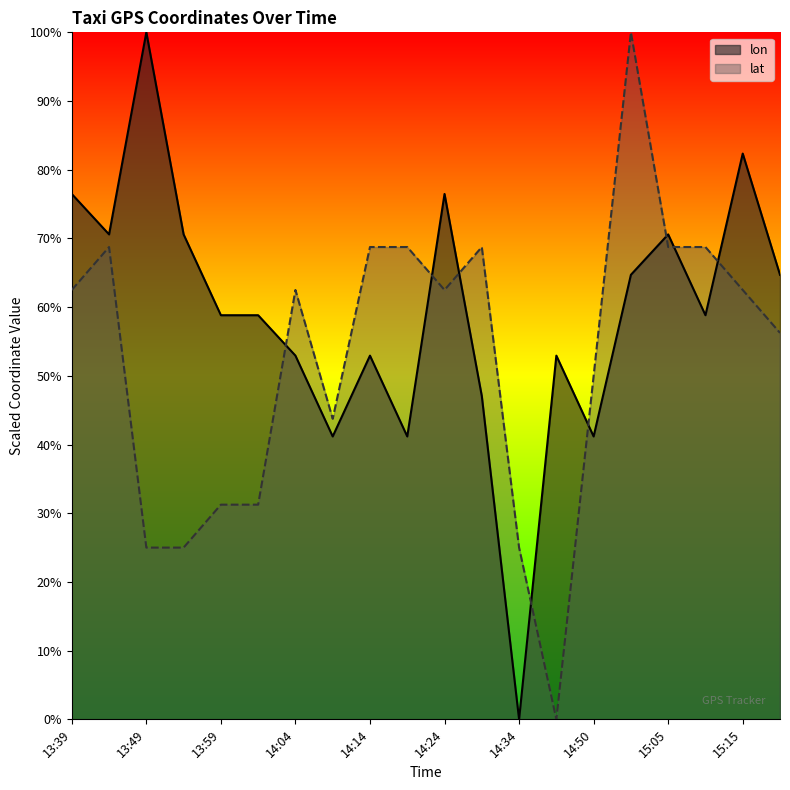

What is the sum of all lat values?

1050.0